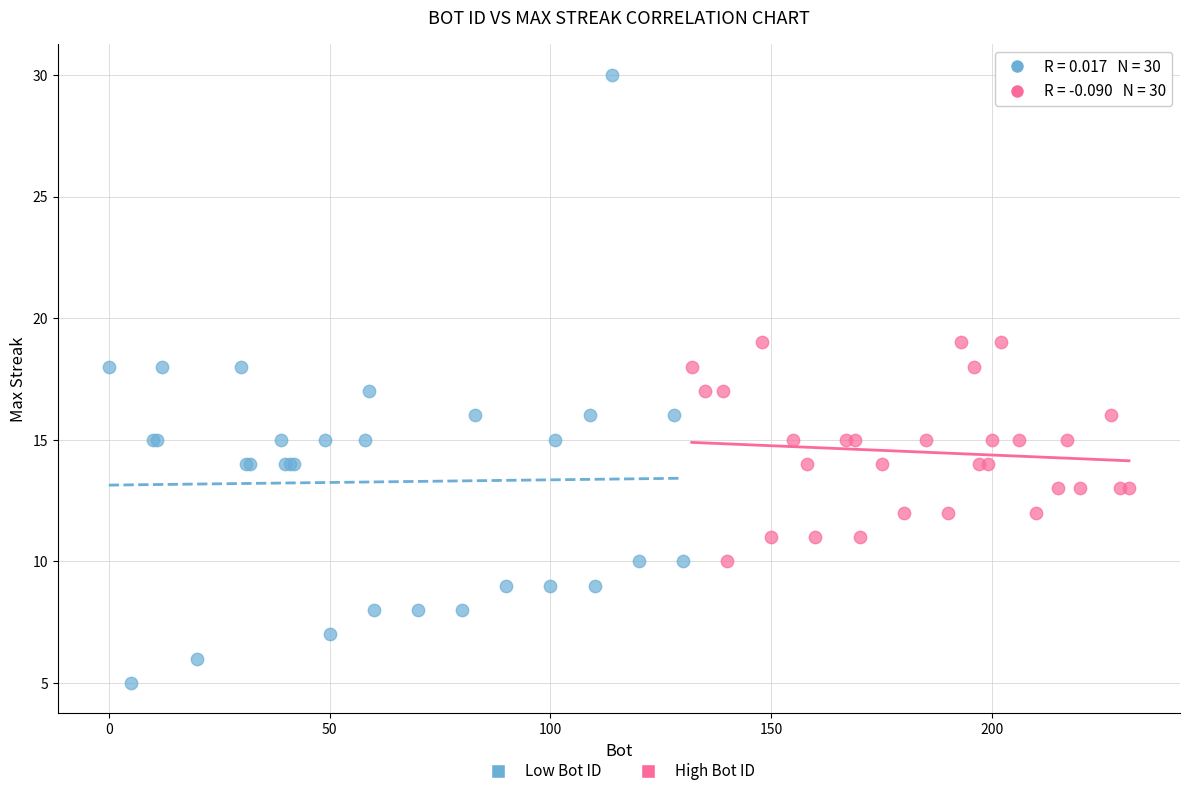

What are all the series names shown in the legend?

Low Bot ID, High Bot ID